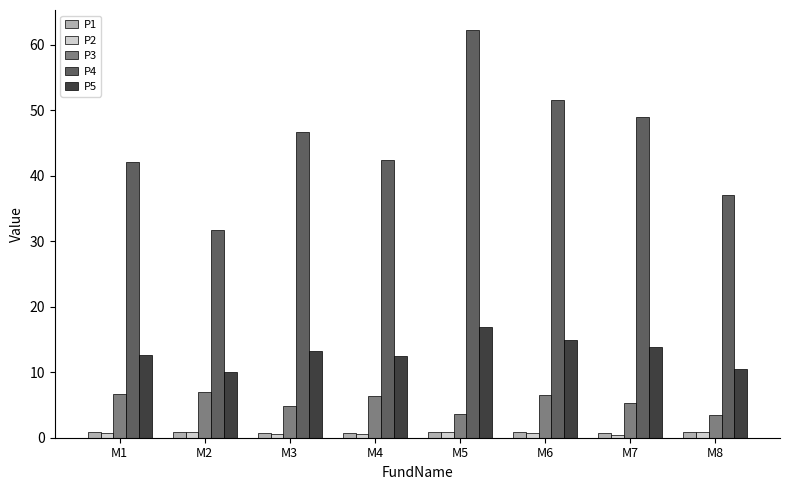

What is the average value of the P2 series?

0.7